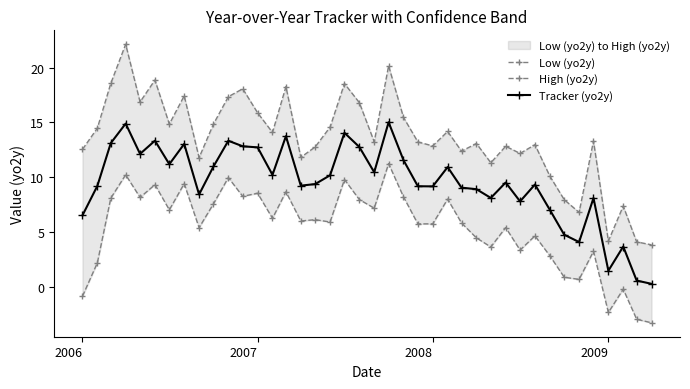

What is the highest value of the Tracker (yo2y) series?

15.0